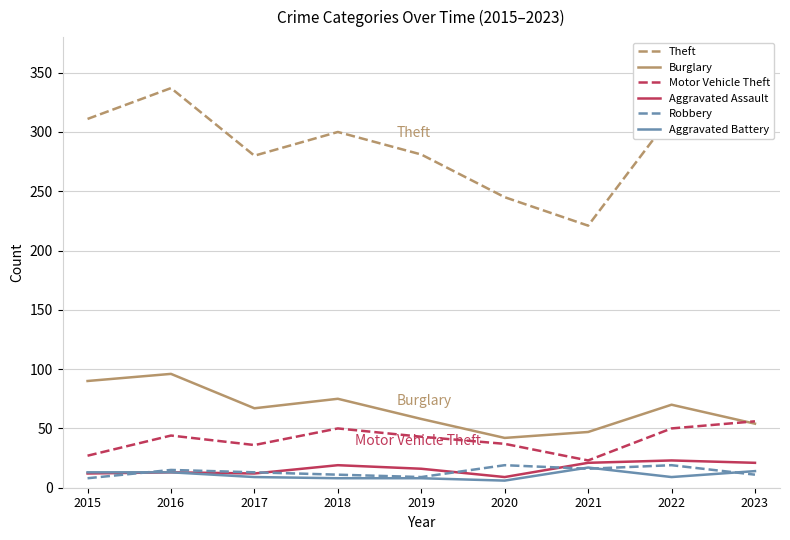

How many lines are shown in the chart?

6